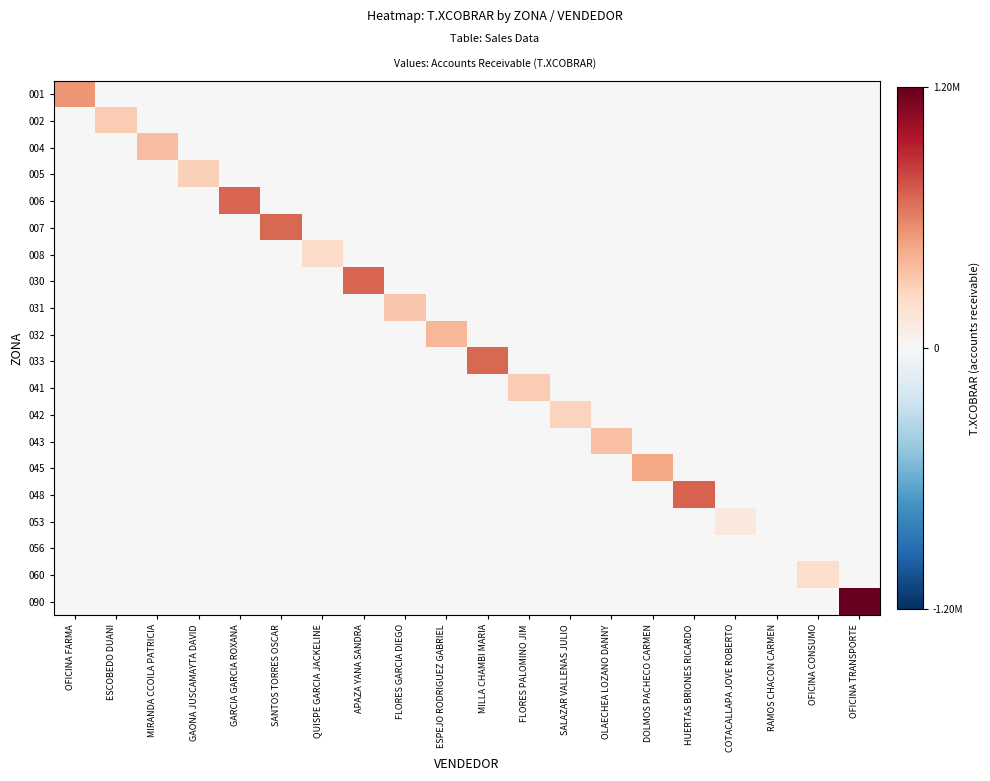

Which label corresponds to the smallest value in the chart?

ESCOBEDO DUANI